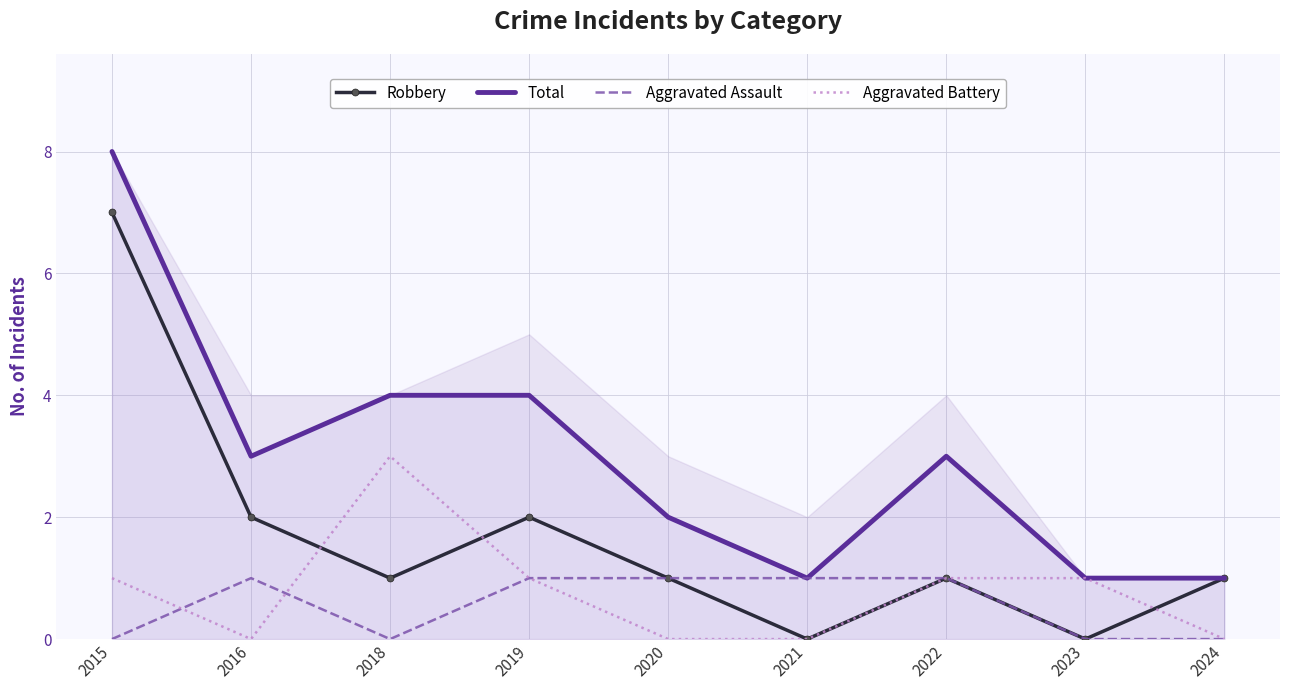

In Aggravated Assault, how many points are lower than both neighbors (excluding endpoints)?

1